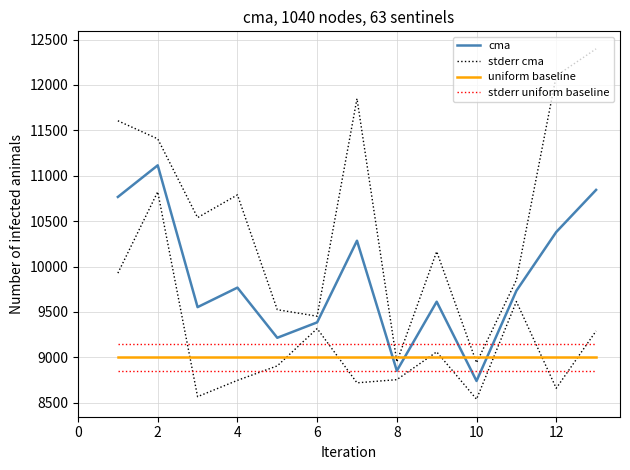

What is the label of the 2nd point from the left?

2